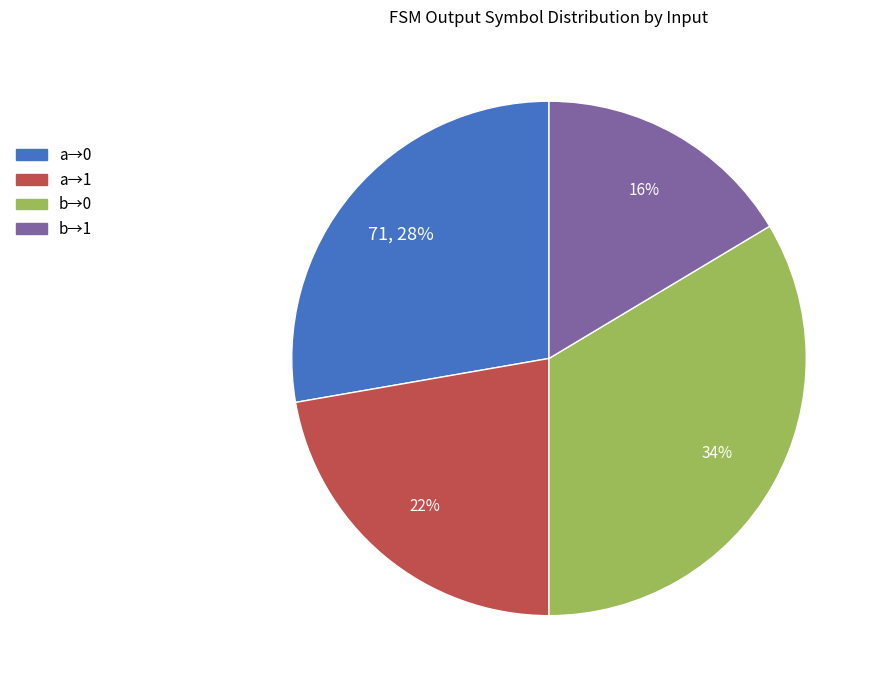

To the nearest percent, what is the average slice percentage?

25%